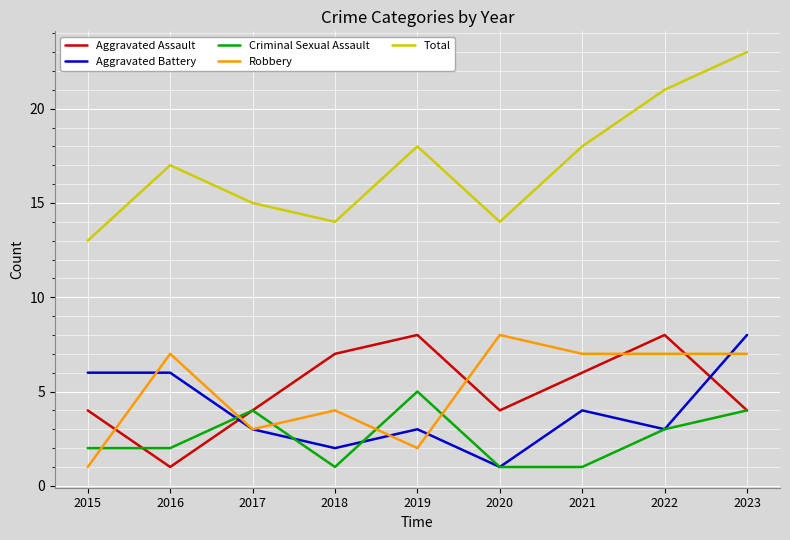

Read the Aggravated Battery value at 2015.

6